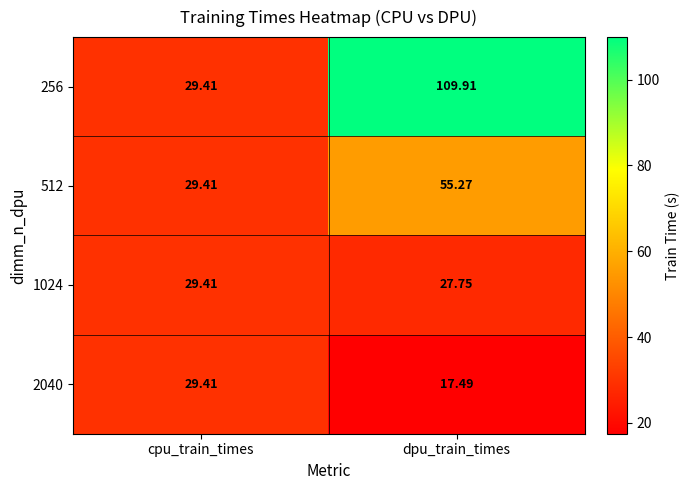

At which category is the sum across all series the highest?

dpu_train_times